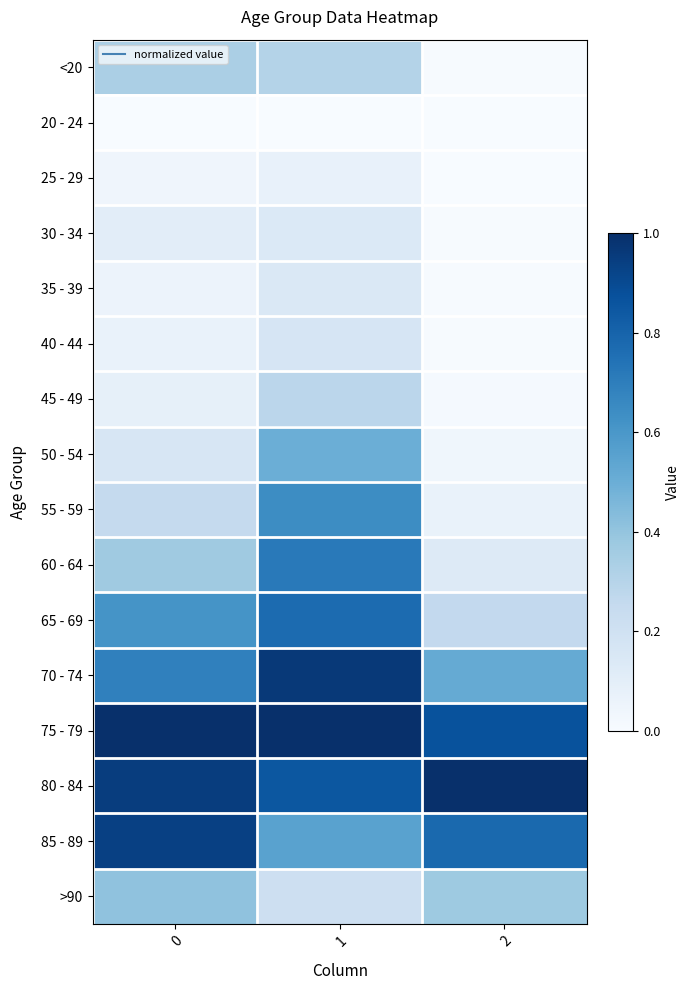

Reading left to right, extract all data points from this chart.

<20: 0=0.3	1=0.3	2=0.0
20 - 24: 0=0.0	1=0.0	2=0.0
25 - 29: 0=0.0	1=0.1	2=0.0
30 - 34: 0=0.1	1=0.1	2=0.0
35 - 39: 0=0.1	1=0.1	2=0.0
40 - 44: 0=0.1	1=0.2	2=0.0
45 - 49: 0=0.1	1=0.3	2=0.0
50 - 54: 0=0.2	1=0.5	2=0.0
55 - 59: 0=0.3	1=0.6	2=0.1
60 - 64: 0=0.4	1=0.7	2=0.1
65 - 69: 0=0.6	1=0.8	2=0.3
70 - 74: 0=0.7	1=1.0	2=0.5
75 - 79: 0=1.0	1=1.0	2=0.9
80 - 84: 0=0.9	1=0.9	2=1.0
85 - 89: 0=0.9	1=0.6	2=0.8
>90: 0=0.4	1=0.2	2=0.4